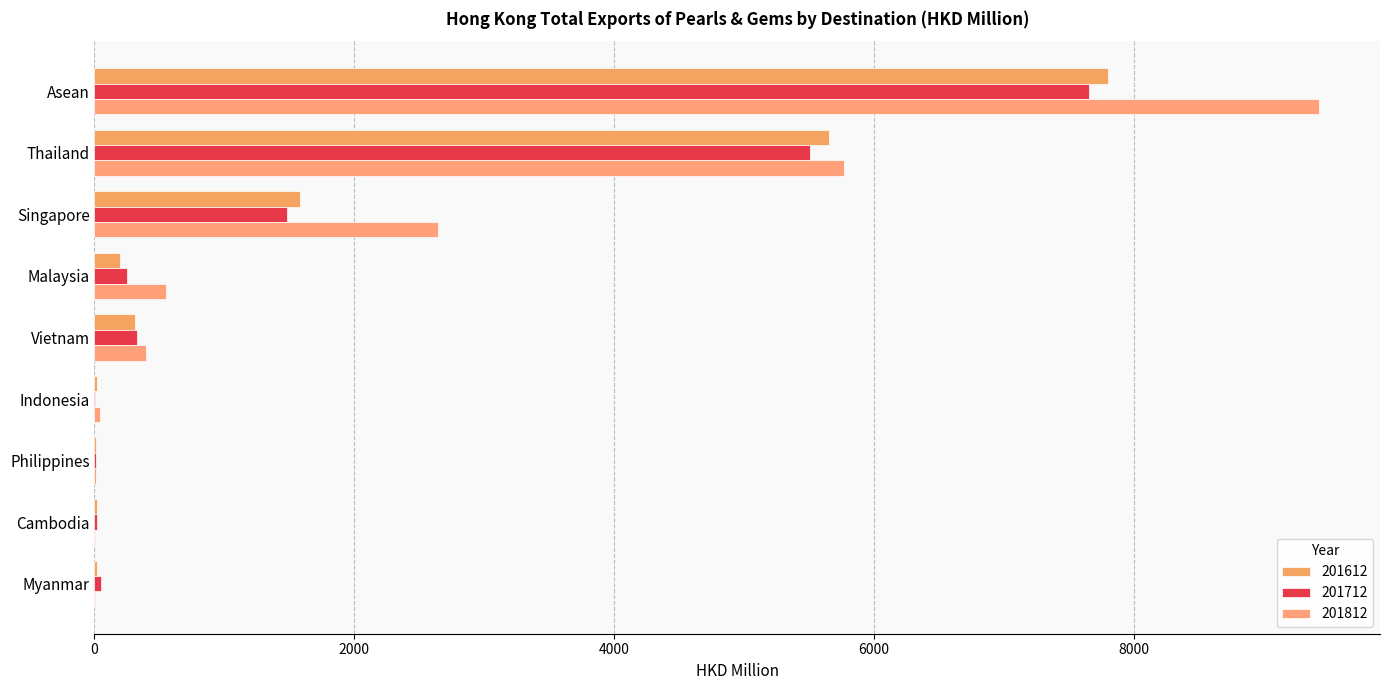

What is the difference between the highest and lowest values at Singapore?

1155.9